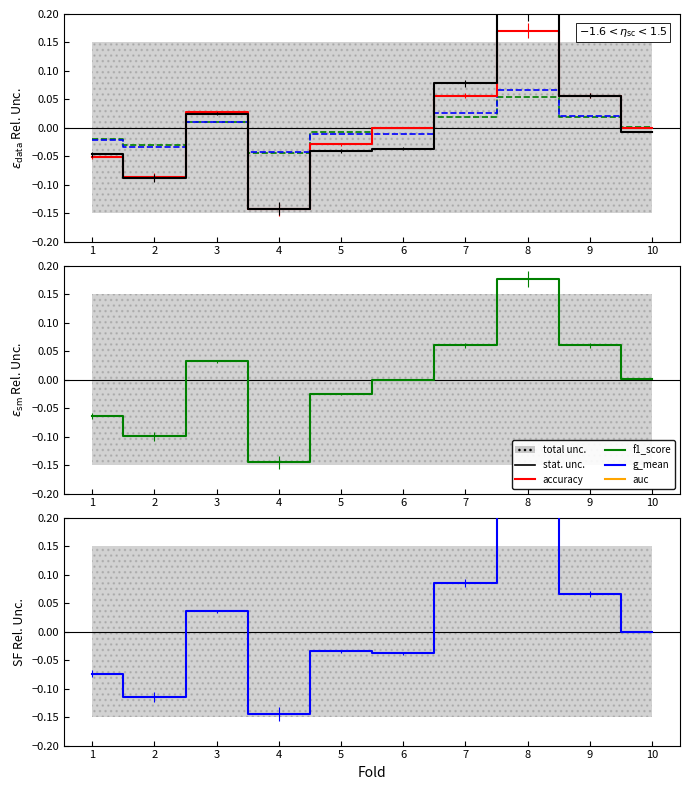

Reading left to right, what are all the values shown in this chart?

accuracy: -0.1	-0.1	0.0	-0.1	-0.0	-0.0	0.1	0.2	0.1	-0.0
auc: -0.0	-0.1	0.0	-0.1	-0.0	-0.0	0.1	0.2	0.1	-0.0
f1_score: -0.1	-0.1	0.0	-0.1	-0.0	-0.0	0.1	0.2	0.1	0.0
g_mean: -0.1	-0.1	0.0	-0.1	-0.0	-0.0	0.1	0.2	0.1	-0.0